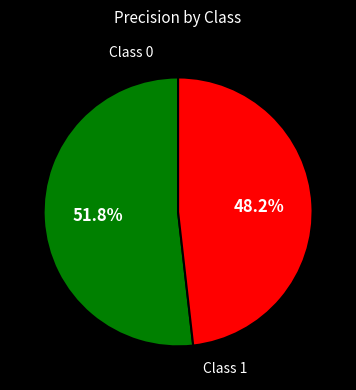

Count the number of slices in the pie.

2